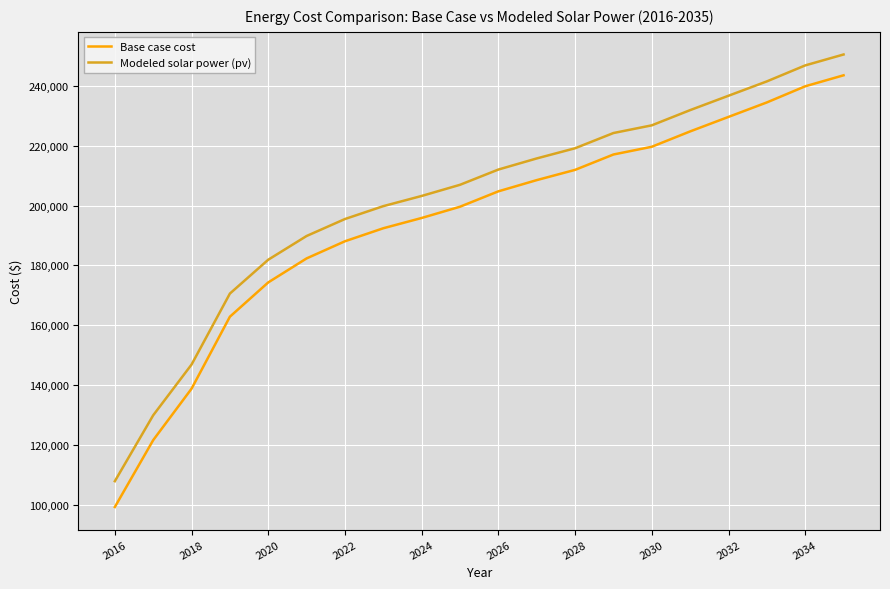

What is the smallest value displayed?

99201.7